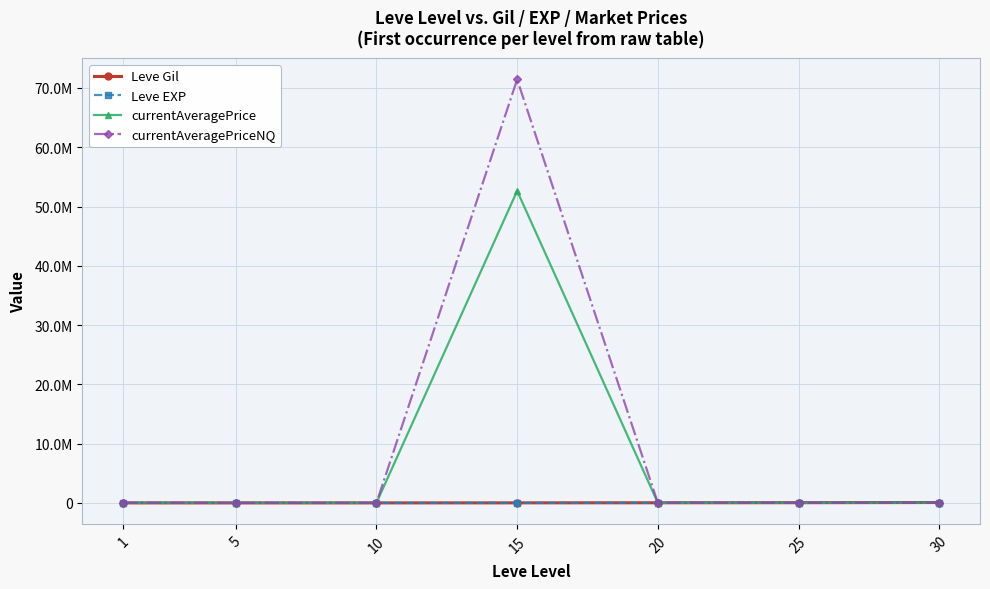

What are all the series names shown in the legend?

Leve Gil, Leve EXP, currentAveragePrice, currentAveragePriceNQ